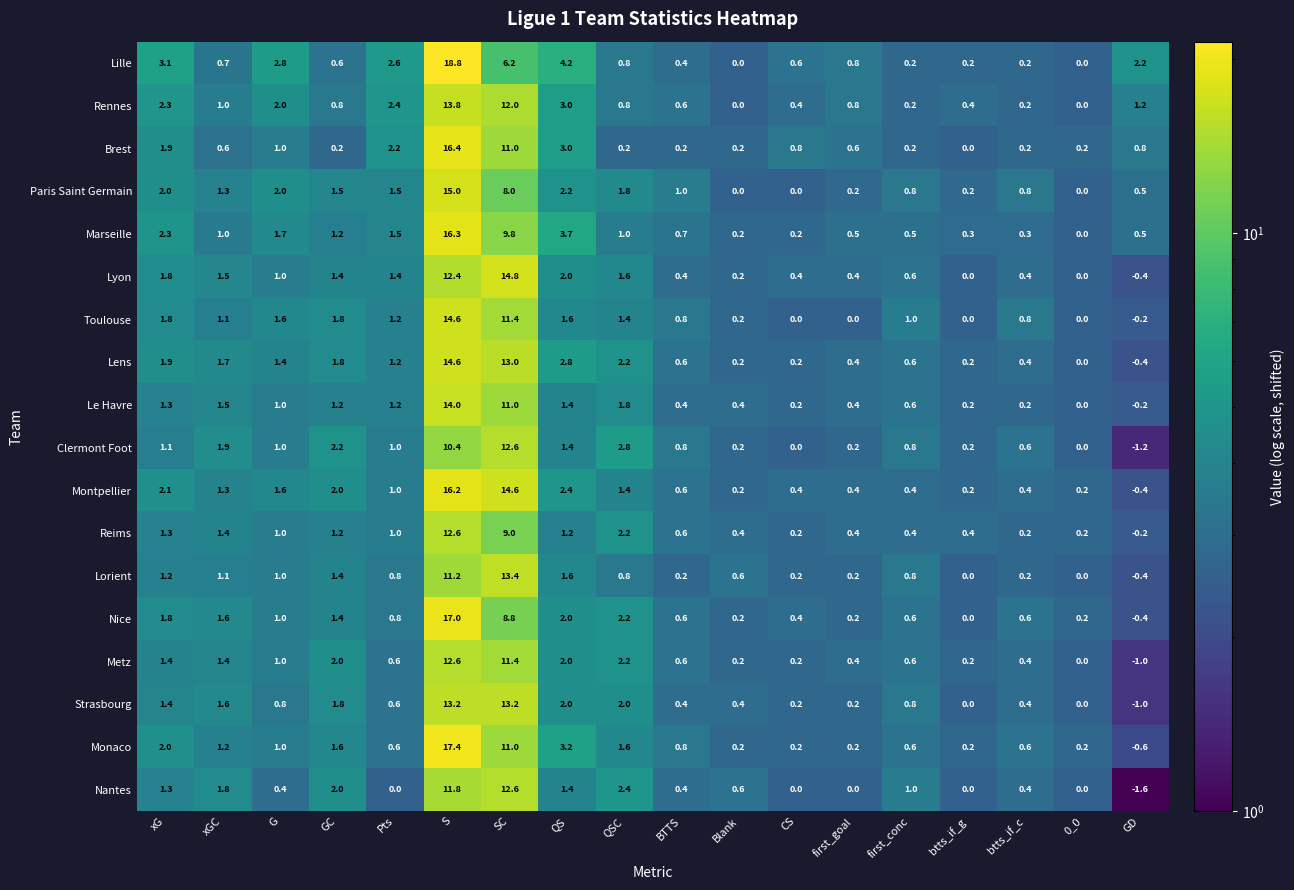

The Marseille series shows 0.3 at btts_if_g. True or false?

True